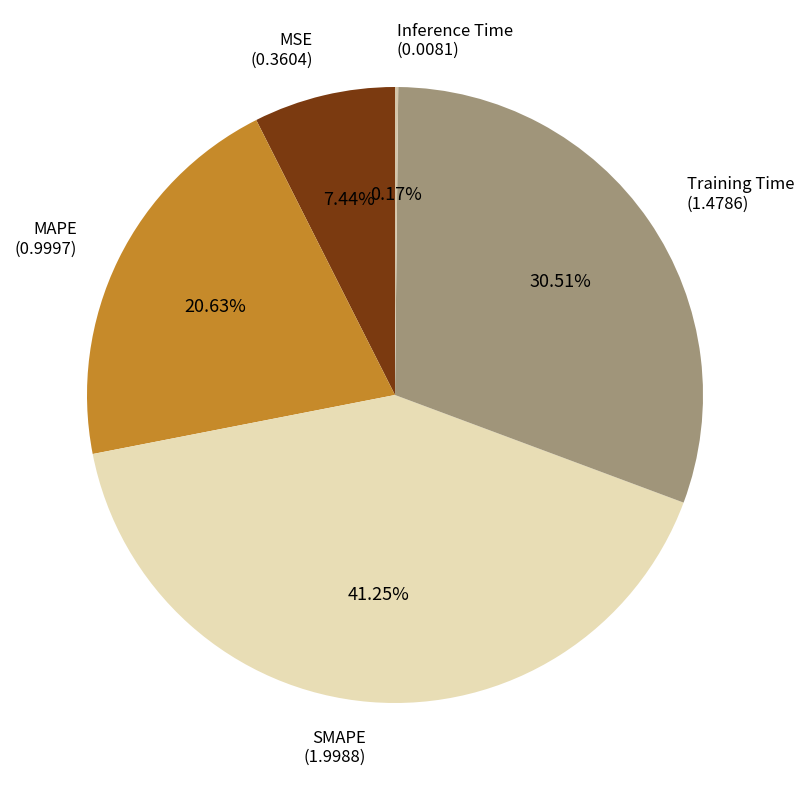

How many slices are in this pie chart?

5